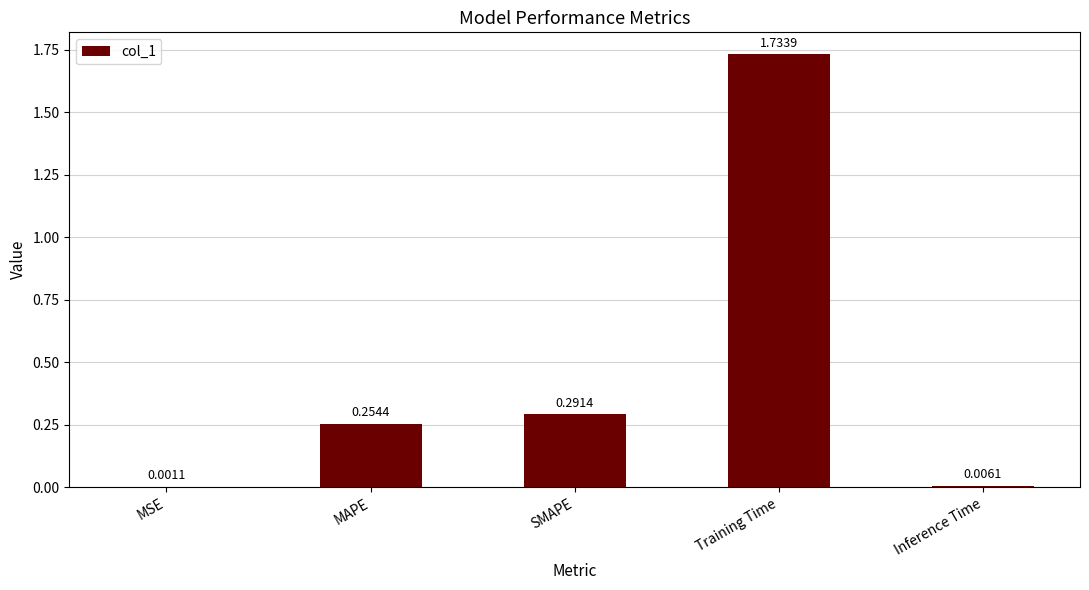

Which category has the highest value across all series?

Training Time